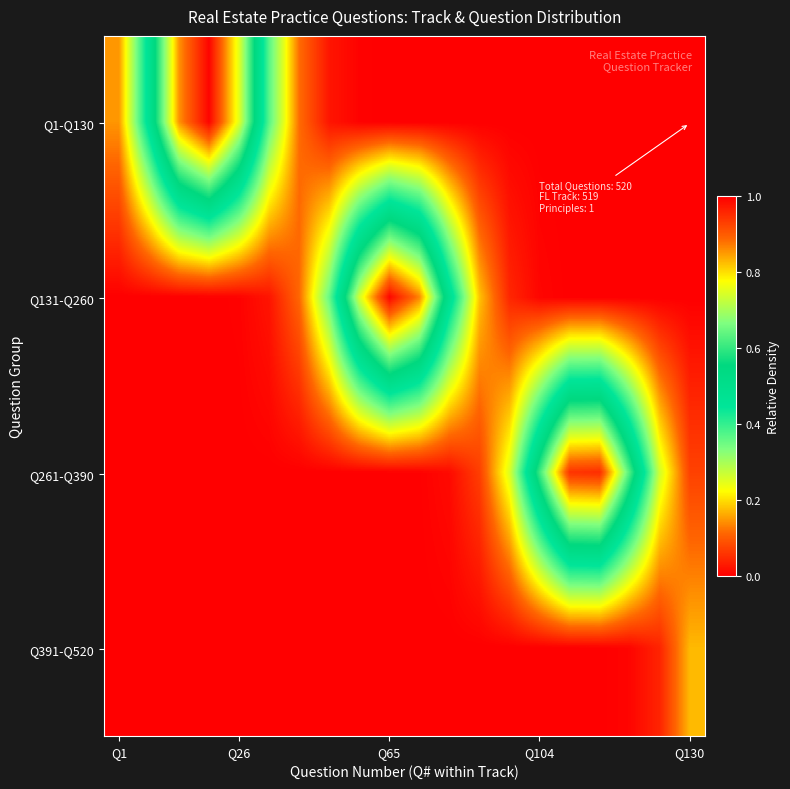

Reading left to right, what are all the values shown in this chart?

Q1-Q130: 0.1	0.5	0.9	1.0	0.8	0.4	0.1	0.0	0.0	0.0	0.0	0.0	0.0	0.0	0.0	0.0	0.0	0.0	0.0	0.0
Q131-Q260: 0.0	0.0	0.0	0.0	0.0	0.0	0.1	0.4	0.7	1.0	0.9	0.5	0.2	0.0	0.0	0.0	0.0	0.0	0.0	0.0
Q261-Q390: 0.0	0.0	0.0	0.0	0.0	0.0	0.0	0.0	0.0	0.0	0.0	0.0	0.1	0.3	0.6	0.9	1.0	0.6	0.3	0.1
Q391-Q520: 0.0	0.0	0.0	0.0	0.0	0.0	0.0	0.0	0.0	0.0	0.0	0.0	0.0	0.0	0.0	0.0	0.0	0.0	0.0	0.2